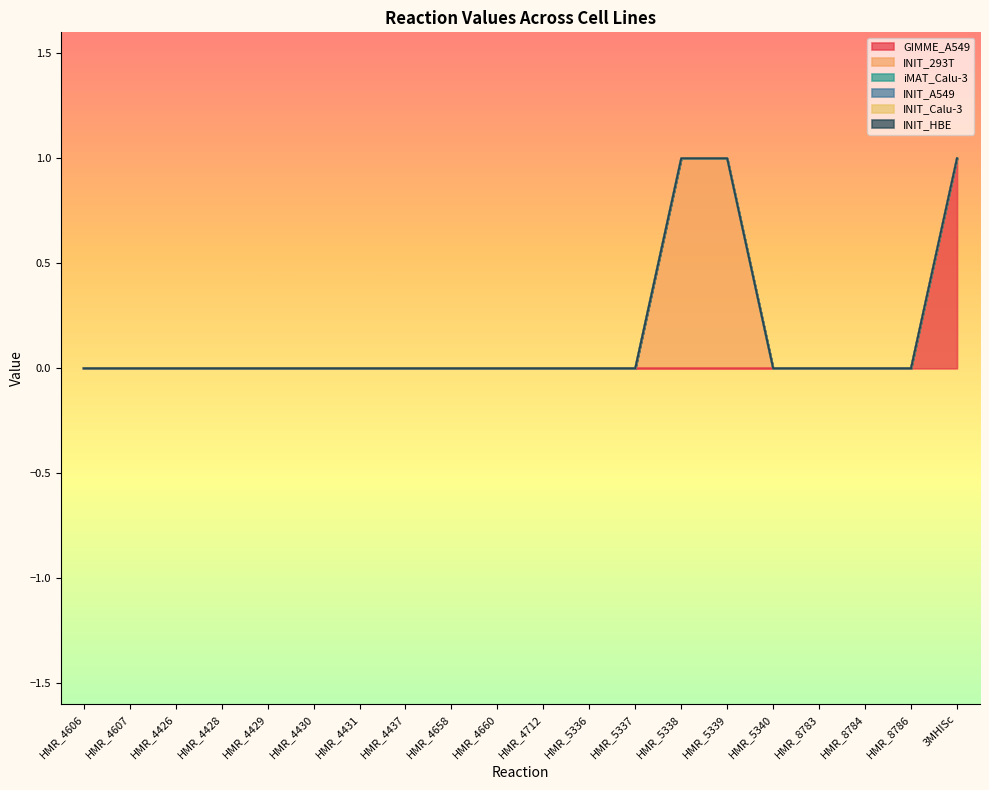

What is the greatest value displayed?

1